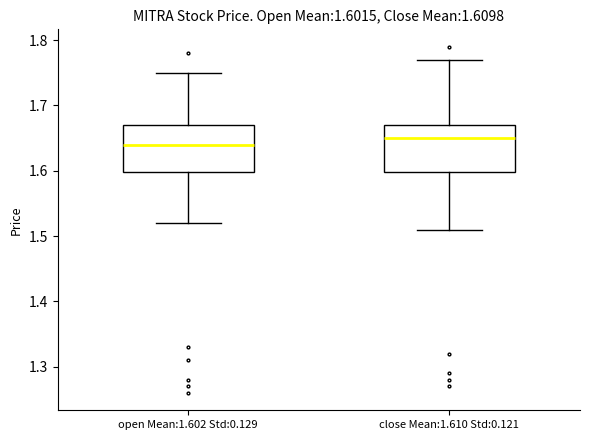

Which box has the highest median line?

close Mean:1.610 Std:0.121